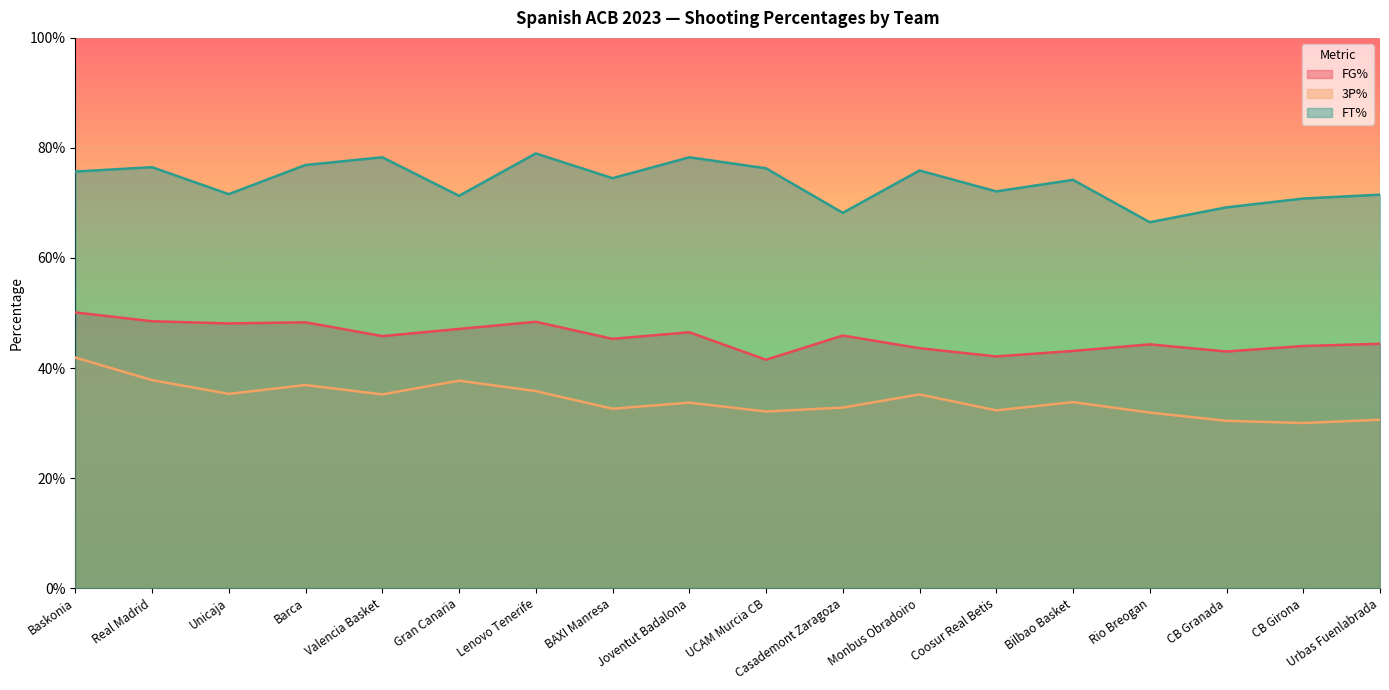

At Bilbao Basket, list the series in order from largest to smallest.

FT%, FG%, 3P%